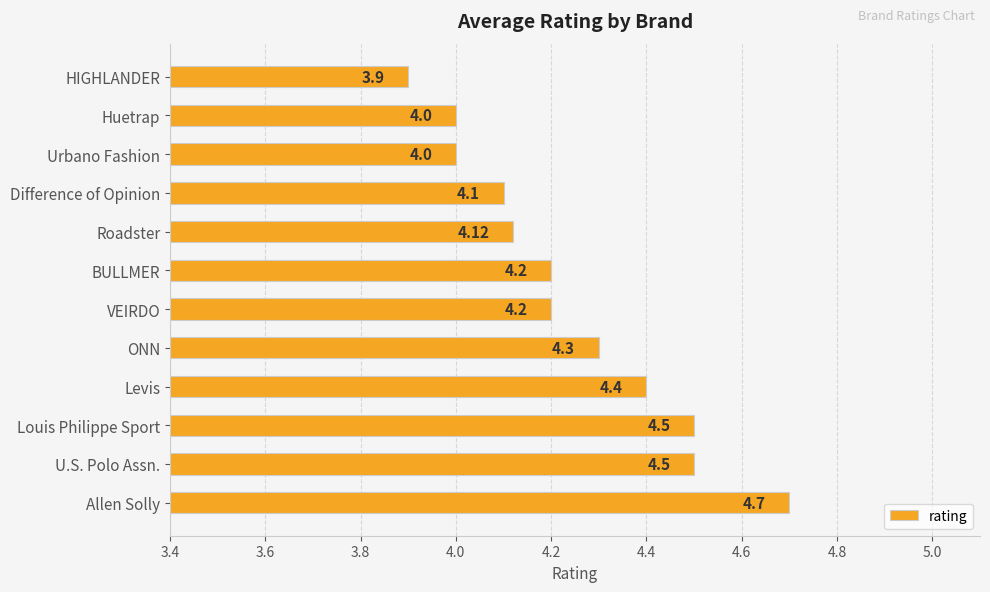

Does the chart contain stacked bars?

No